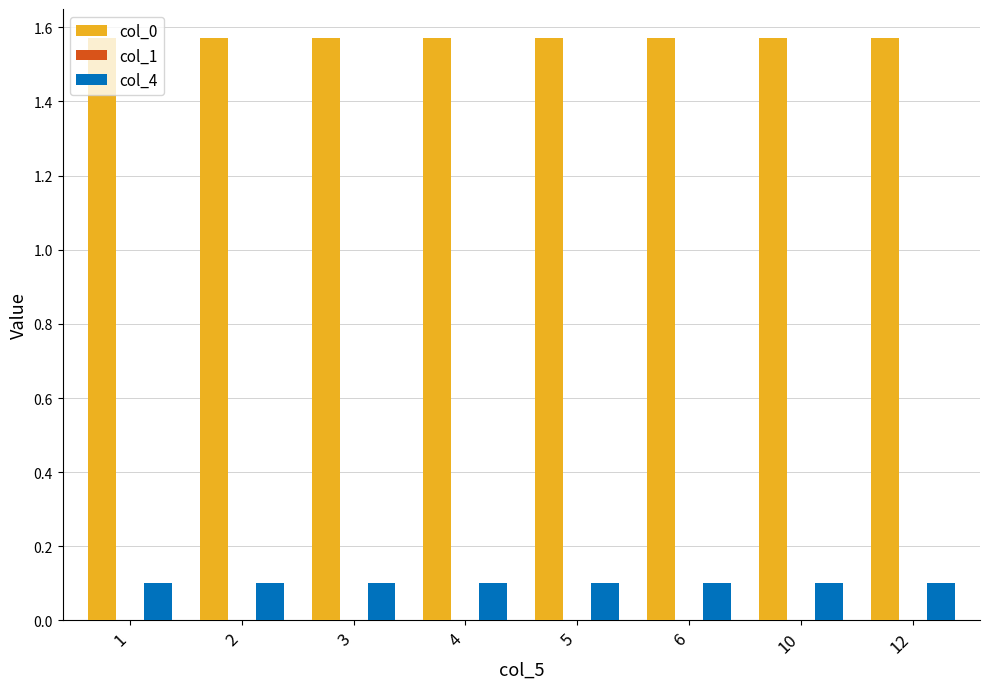

How many bars are there in total?

16